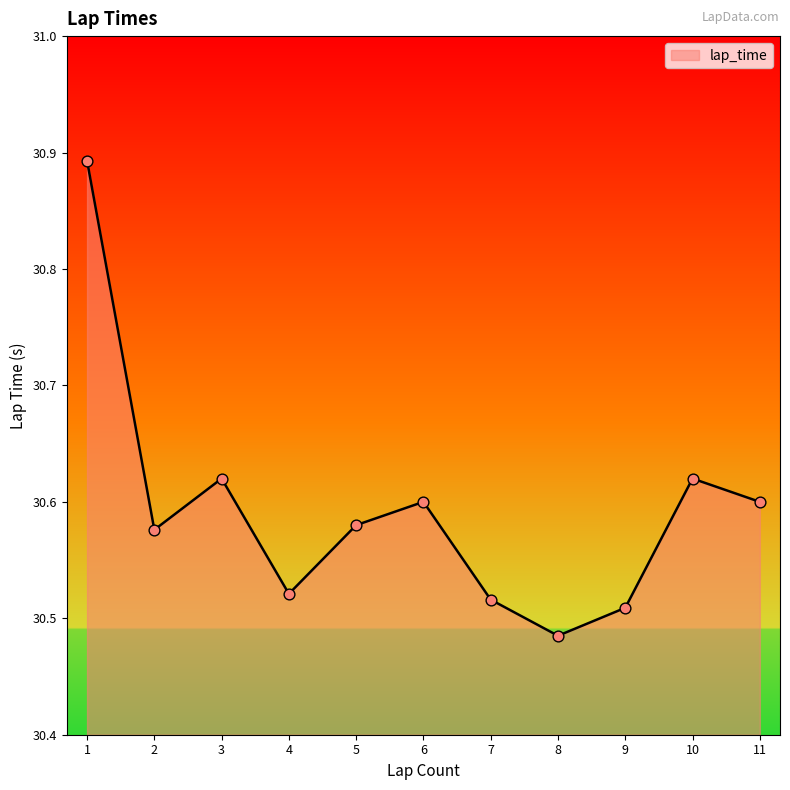

What is the ratio of the value at 11 to the value at 6?

1.0